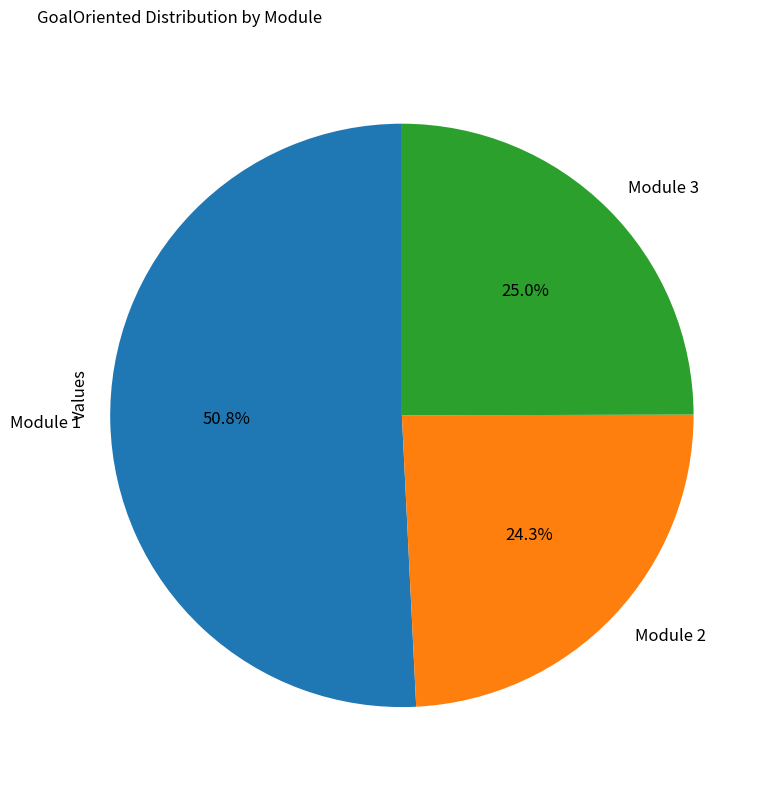

Which has a higher value, Module 2 or Module 3?

Module 3